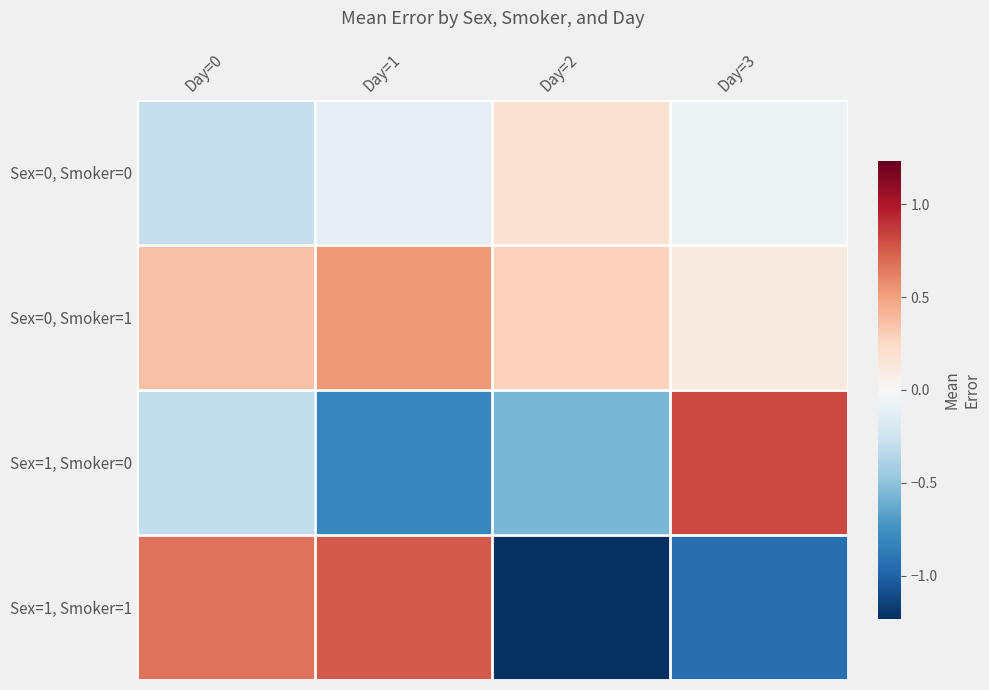

At how many categories does at least one series exceed 0?

4